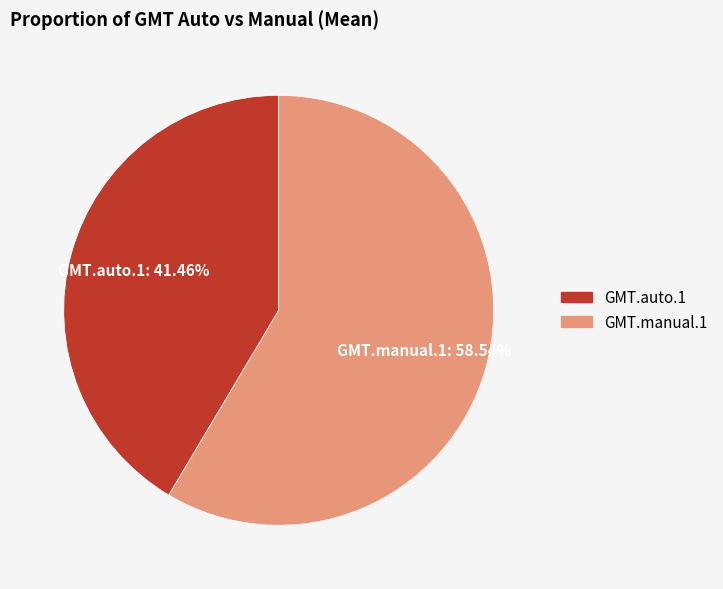

To the nearest percent, what is the average slice percentage?

50%